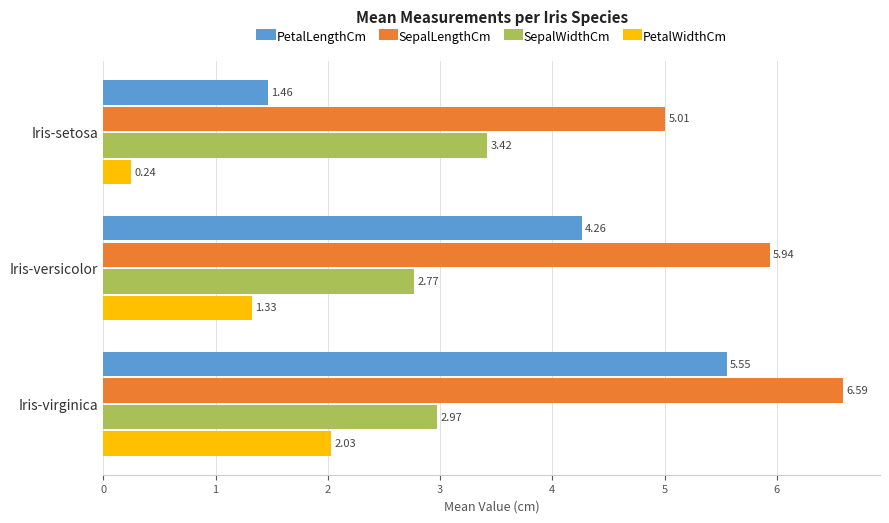

What are all the series names shown in the legend?

PetalLengthCm, SepalLengthCm, SepalWidthCm, PetalWidthCm